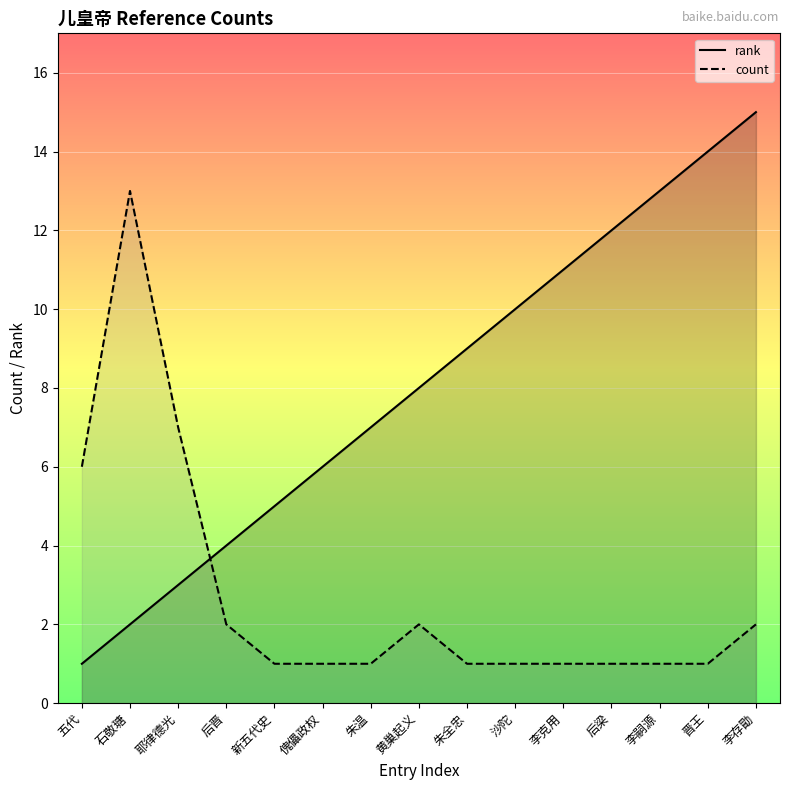

True or false: count and rank cross at least once.

True